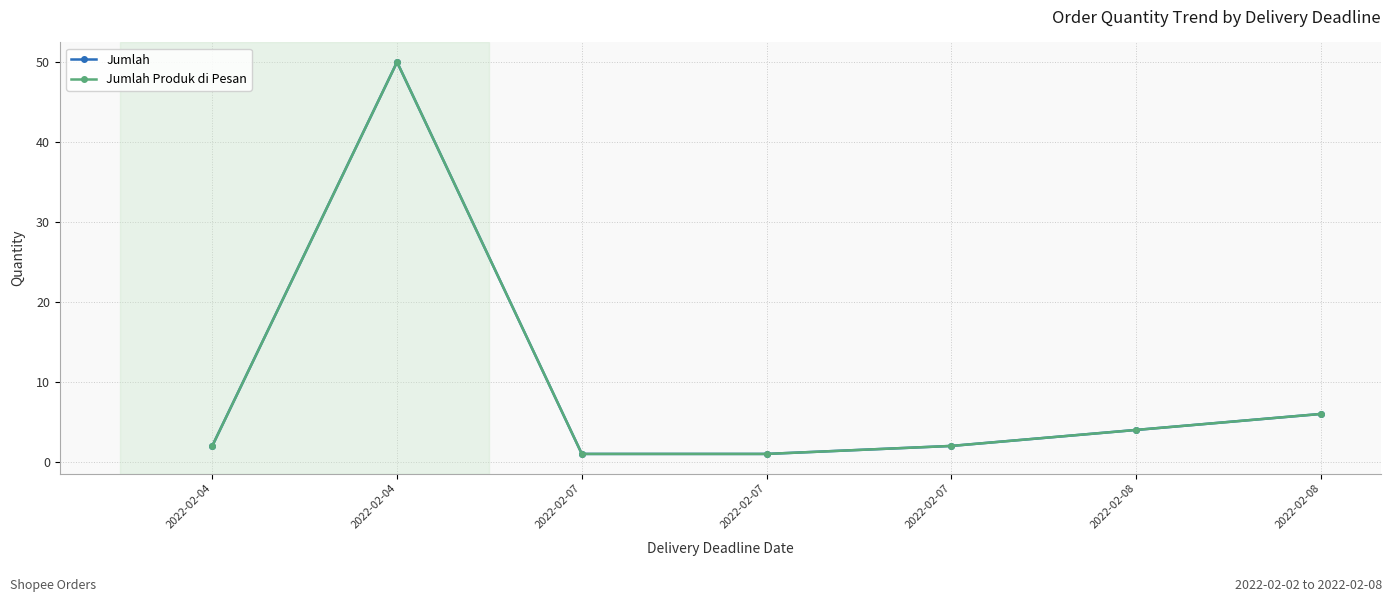

Does the chart have visible grid lines?

Yes